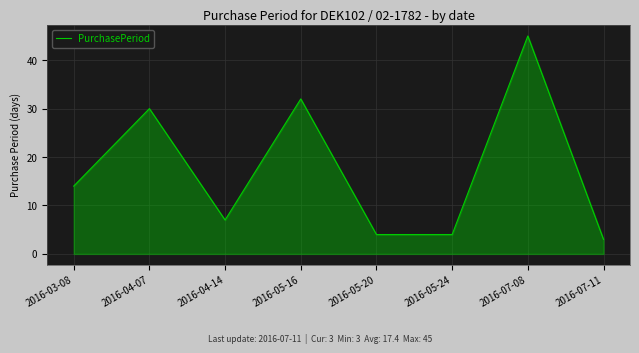

True or false: there are more than 2 points higher than both neighbors.

True